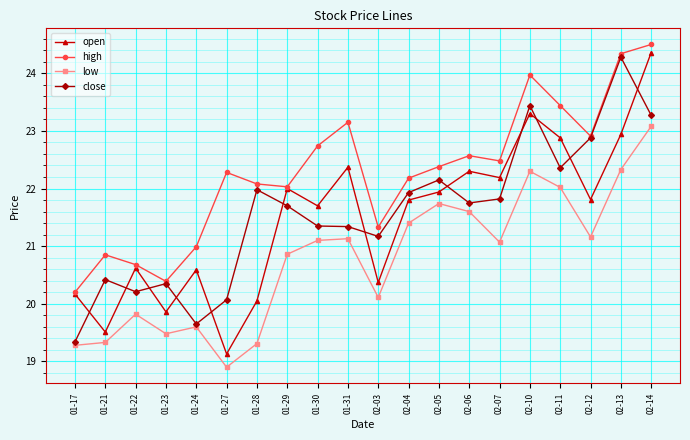

Between 01-30 and 01-31, which series saw the biggest shift?

open